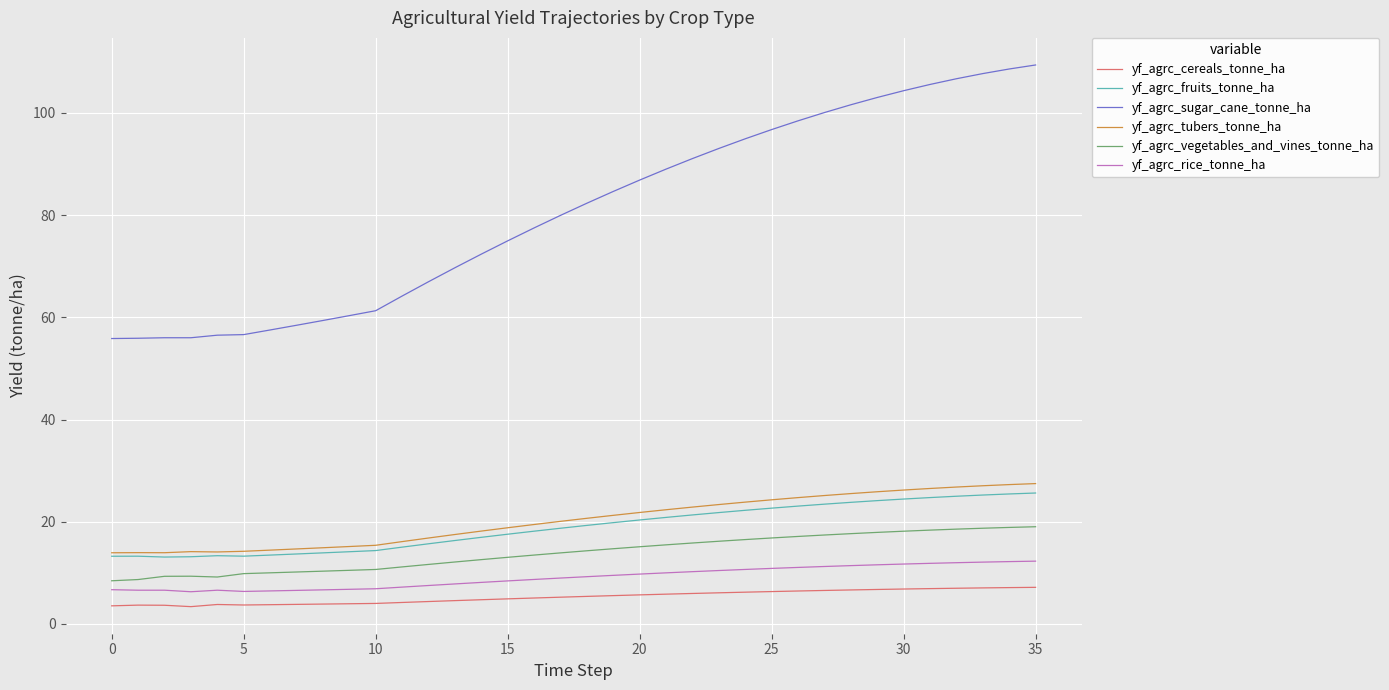

Does the chart display data point markers on the line(s)?

No